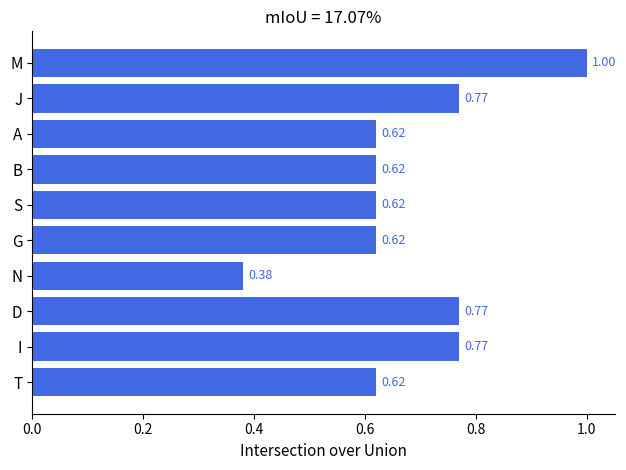

What is the sum of all values?

6.8